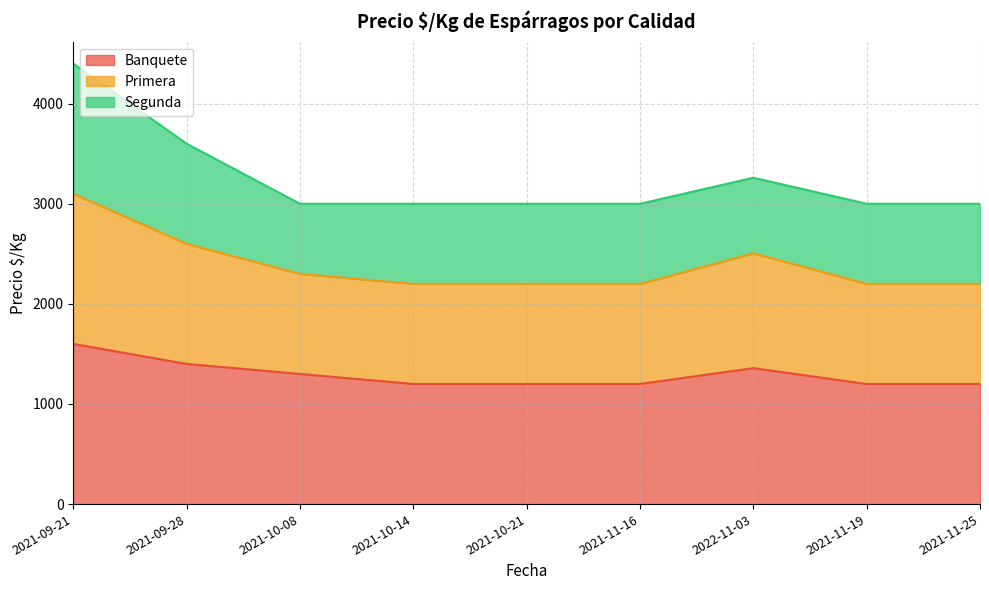

How many values in the Banquete series exceed 1200?

4